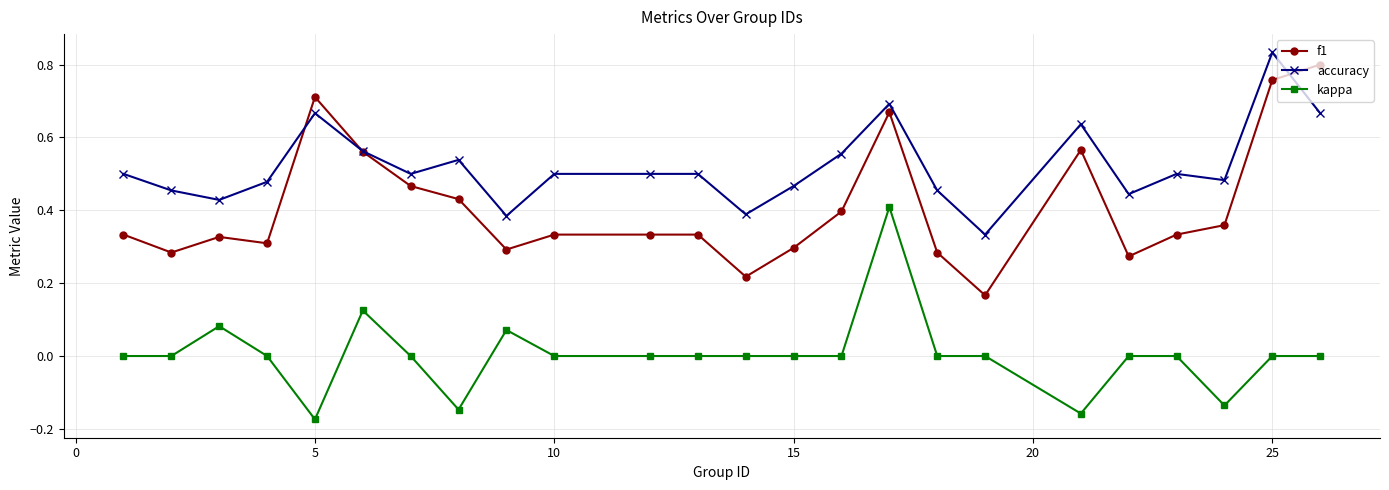

Which series has the largest range (max minus min)?

f1